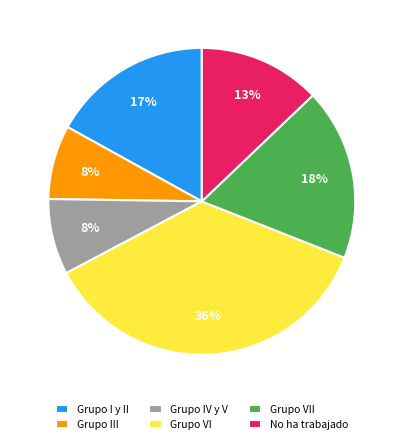

Count the number of slices in the pie.

6